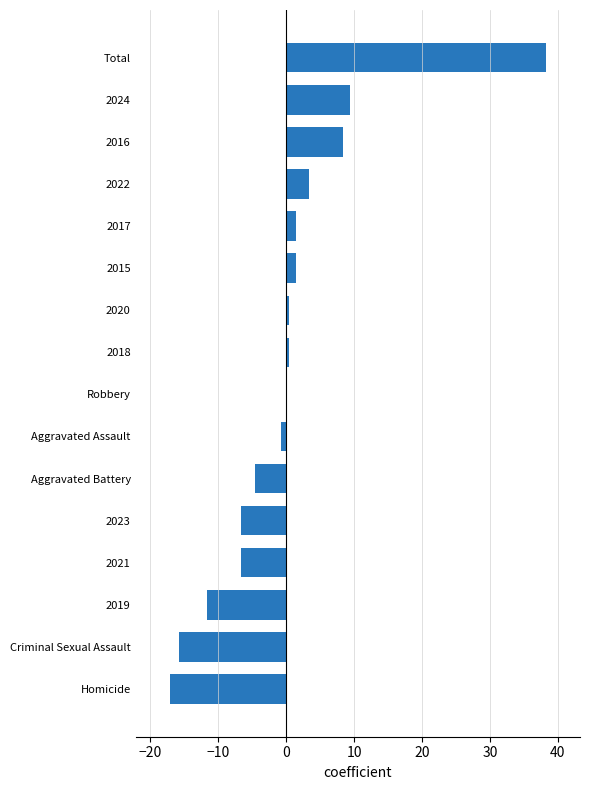

What value does the data have at 2019?

-11.6